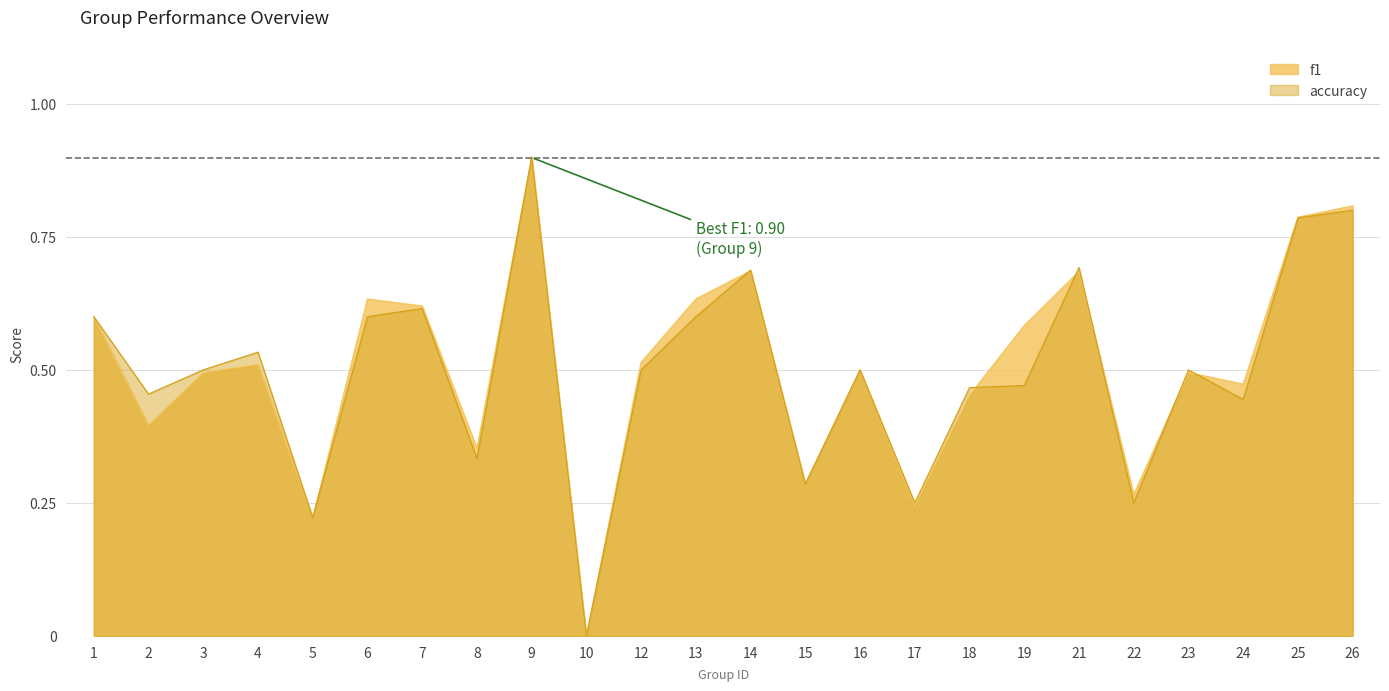

Reading left to right, transcribe all the data shown in this chart.

f1: 0.6	0.4	0.5	0.5	0.2	0.6	0.6	0.4	0.9	0.0	0.5	0.6	0.7	0.3	0.5	0.2	0.5	0.6	0.7	0.3	0.5	0.5	0.8	0.8
accuracy: 0.6	0.5	0.5	0.5	0.2	0.6	0.6	0.3	0.9	0.0	0.5	0.6	0.7	0.3	0.5	0.2	0.5	0.5	0.7	0.2	0.5	0.4	0.8	0.8